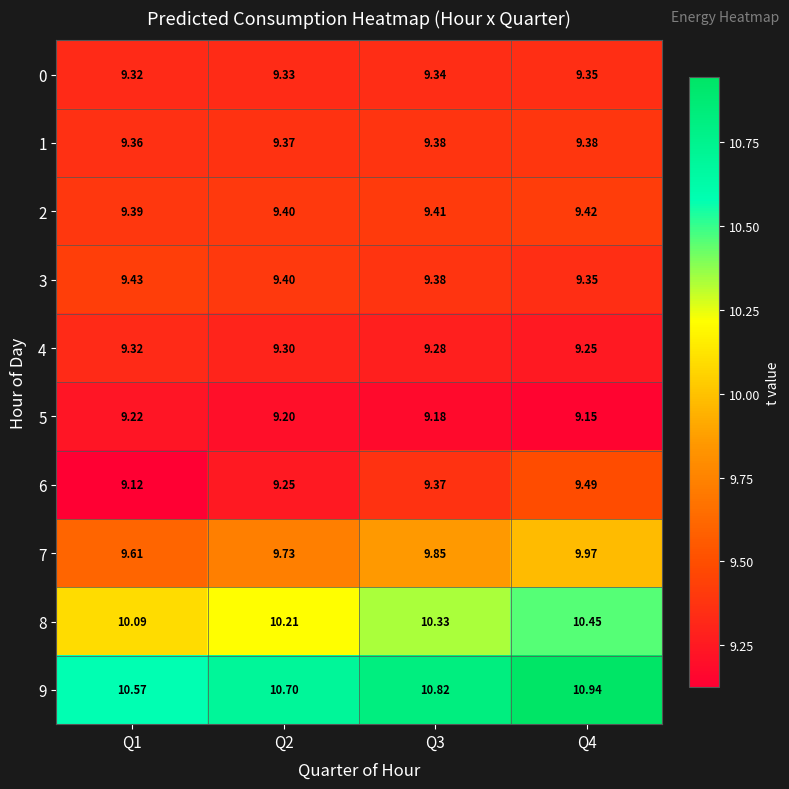

Count the number of data series in this chart.

10